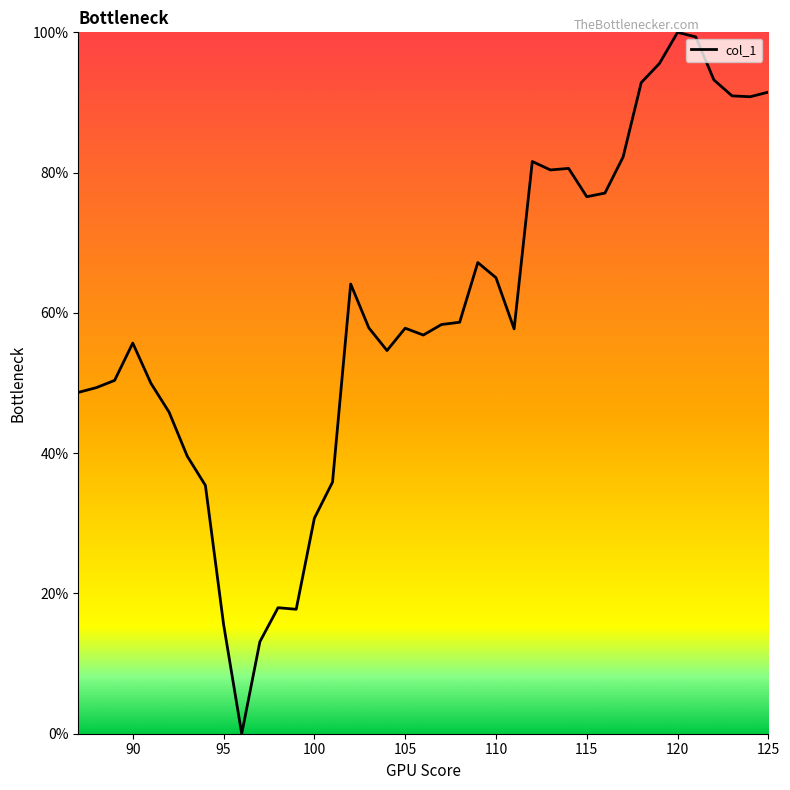

What is the difference between the maximum and minimum values?

100.0